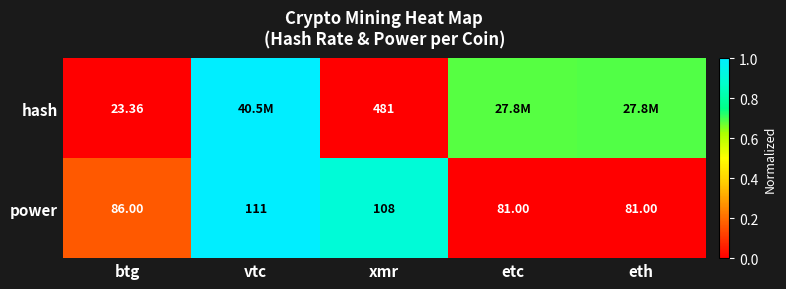

At which label is power closest to 96?

btg